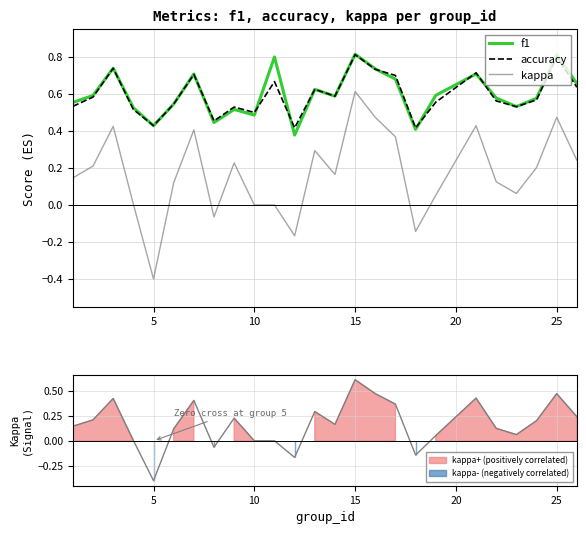

Is the value of f1 at 8 greater than the value of accuracy at 5?

No